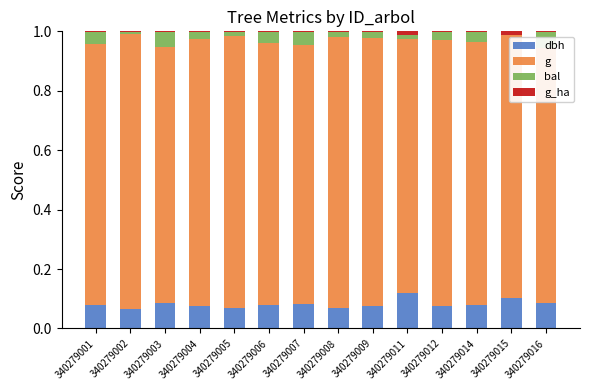

What is the sum of all dbh values?

1.1